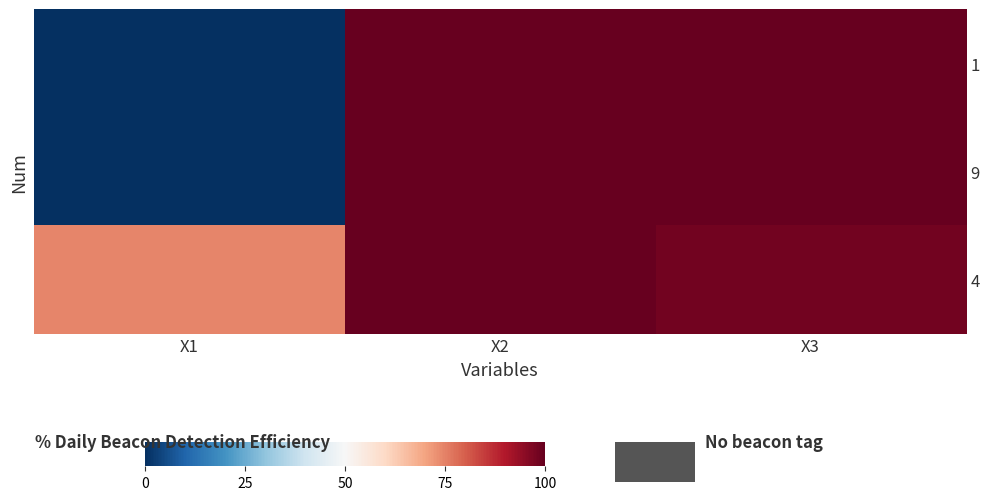

Reading left to right, list all the values displayed in this chart.

1: X1=0.0	X2=99.9	X3=100.0
9: X1=0.0	X2=100.0	X3=100.0
4: X1=74.5	X2=100.0	X3=98.3